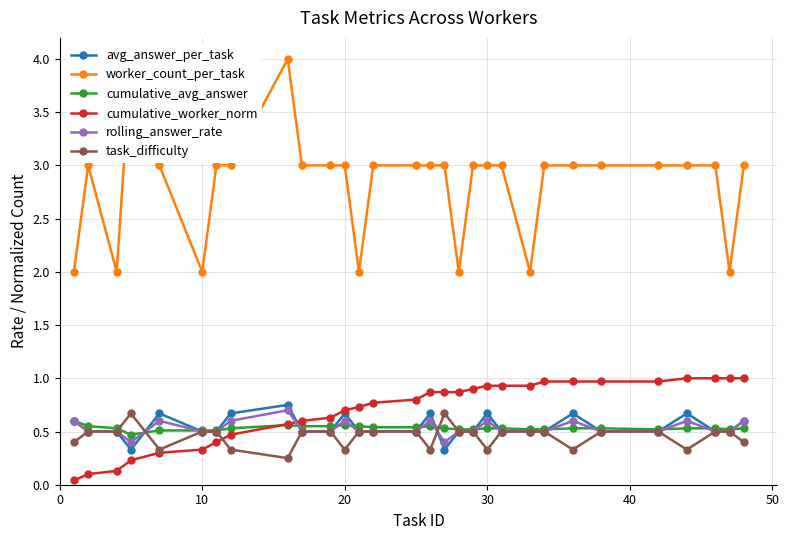

What is the minimum value for cumulative_avg_answer?

0.5